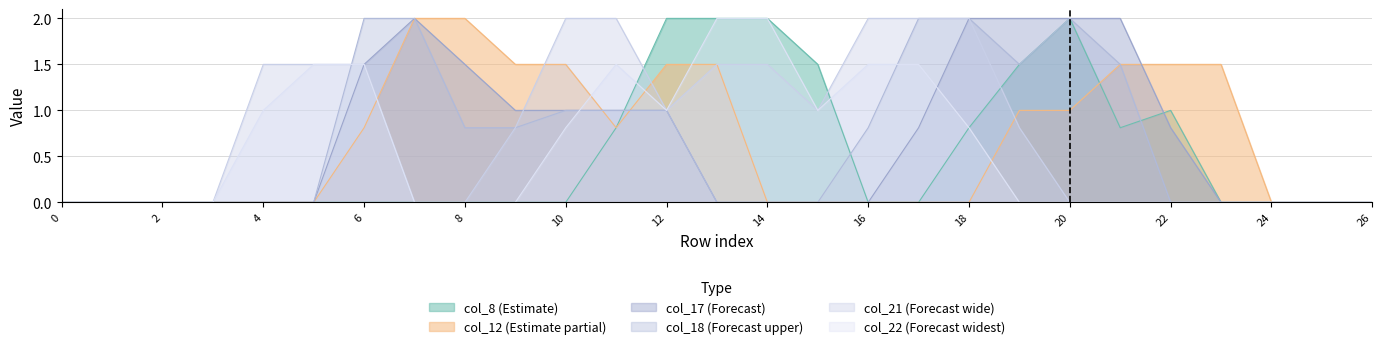

What is the difference between the maximum and minimum values in the col_21 series?

2.0